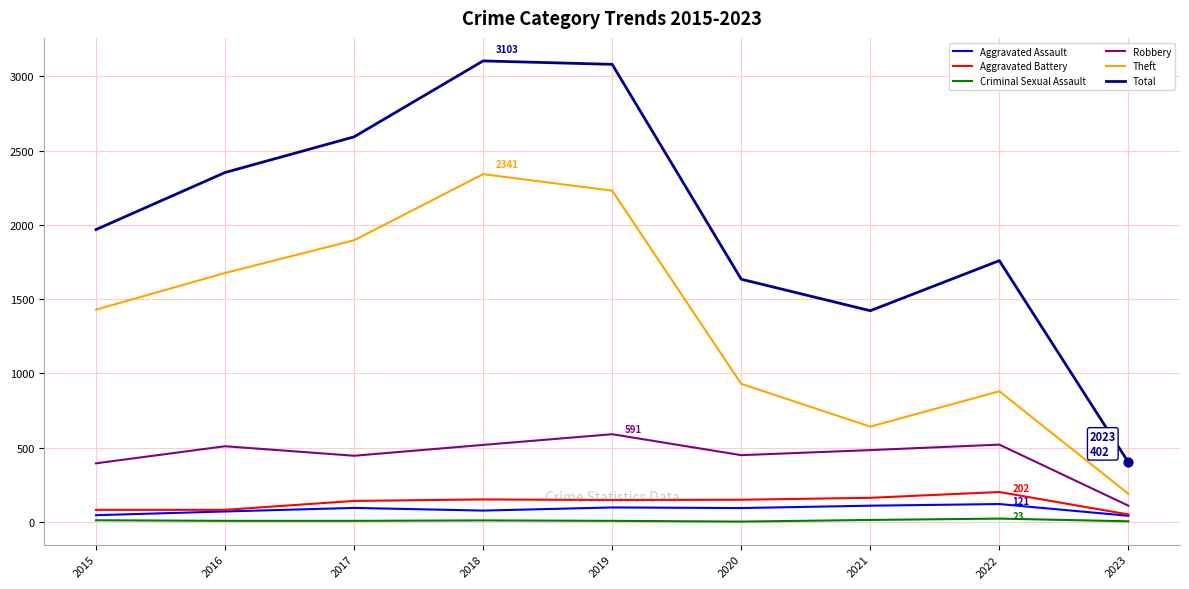

Is the value of Robbery at 2022 greater than the value of Aggravated Battery at 2017?

Yes